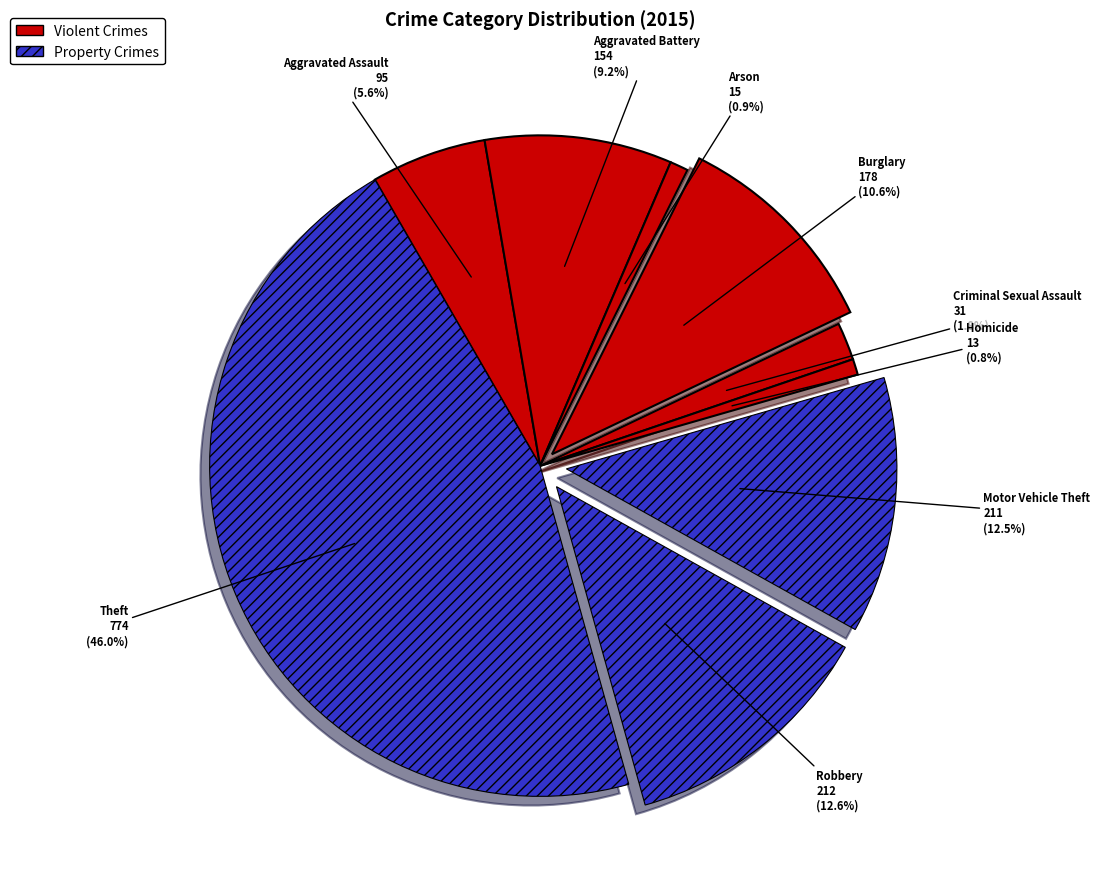

Rank the categories by value from highest to lowest.

Theft, Robbery, Motor Vehicle Theft, Burglary, Aggravated Battery, Aggravated Assault, Criminal Sexual Assault, Arson, Homicide